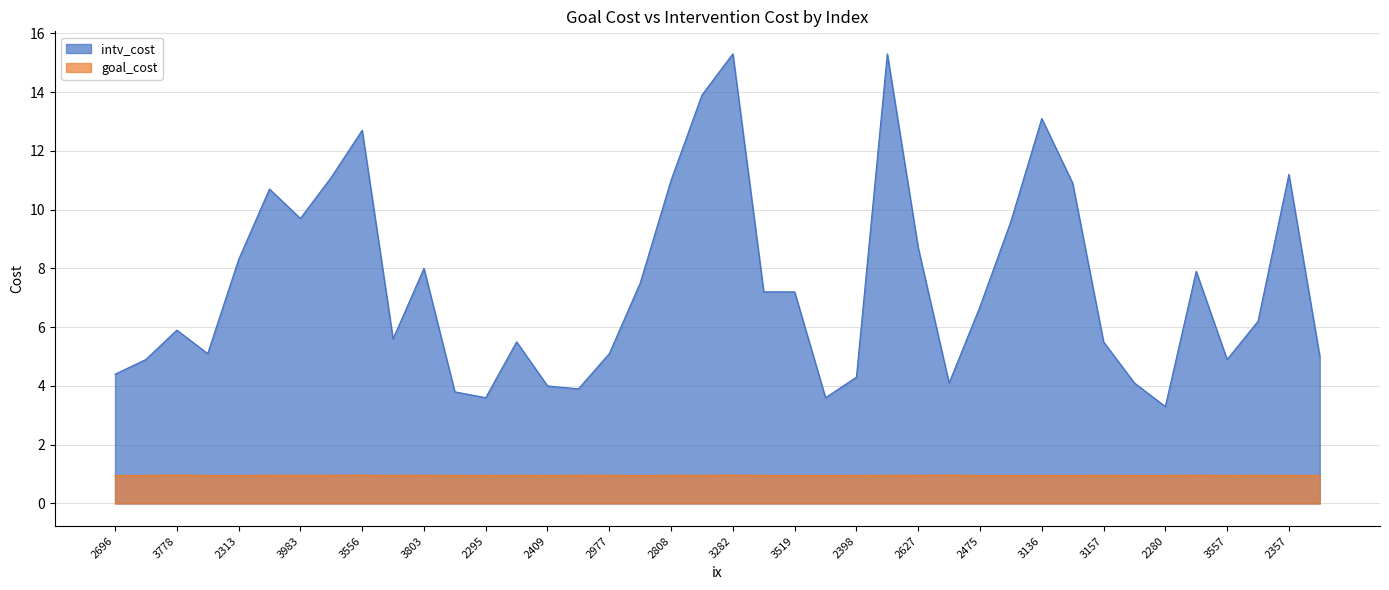

What is the total value across all series at 3778?

6.9